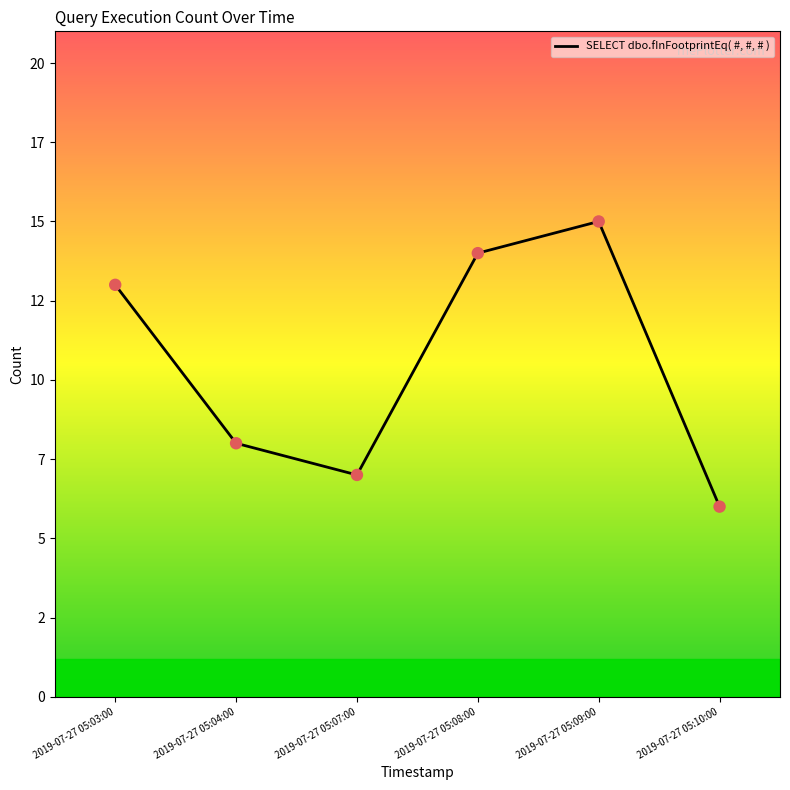

Is this an area chart (filled region under the line)?

No